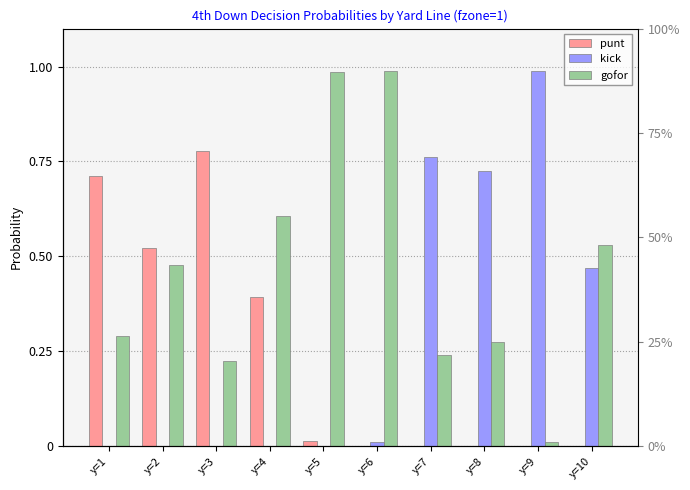

Which series has the largest range (max minus min)?

kick